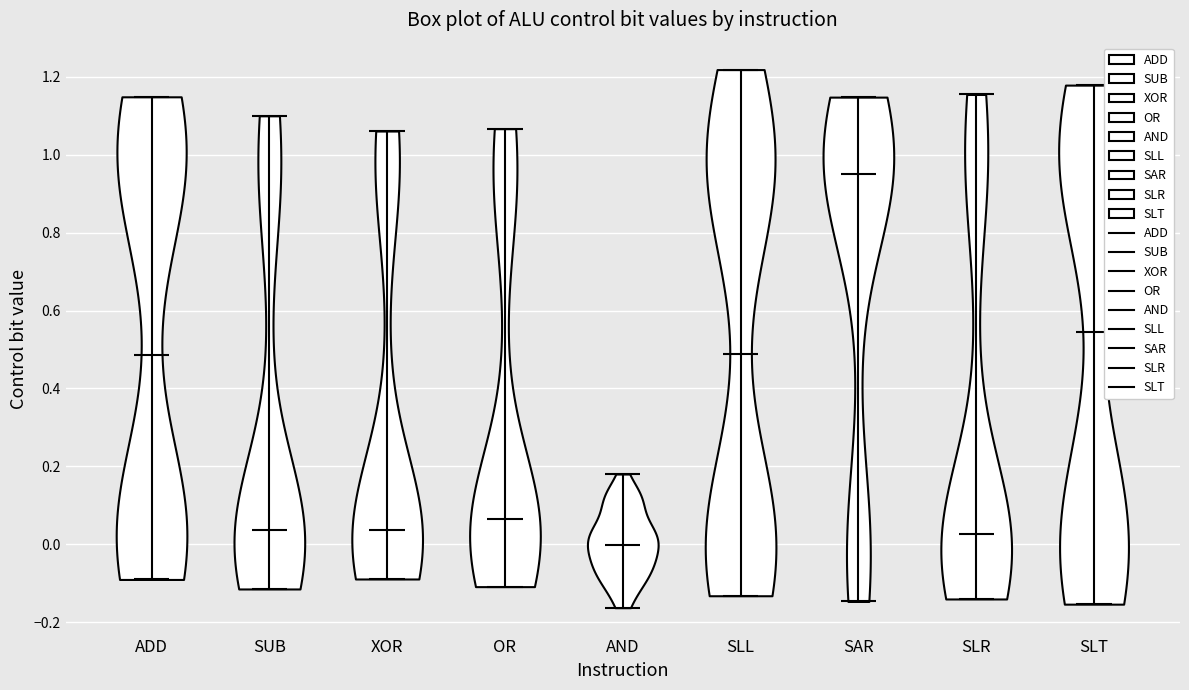

Reading left to right, read every violin against the y-axis: where its median line is, and the lowest and highest points it reaches. The values are not printed on the chart, so give them approximately, as read against the axis.

ADD: median line 0.48, lowest point -0.10, highest point 1.14
SUB: median line 0.04, lowest point -0.12, highest point 1.10
XOR: median line 0.04, lowest point -0.08, highest point 1.06
OR: median line 0.06, lowest point -0.10, highest point 1.06
AND: median line 0.00, lowest point -0.16, highest point 0.18
SLL: median line 0.48, lowest point -0.14, highest point 1.22
SAR: median line 0.96, lowest point -0.14, highest point 1.14
SLR: median line 0.02, lowest point -0.14, highest point 1.16
SLT: median line 0.54, lowest point -0.16, highest point 1.18